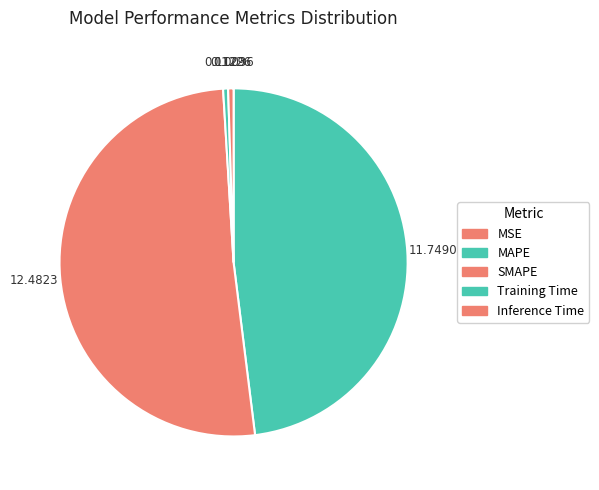

Rank the categories by value from highest to lowest.

SMAPE, MAPE, Inference Time, Training Time, MSE